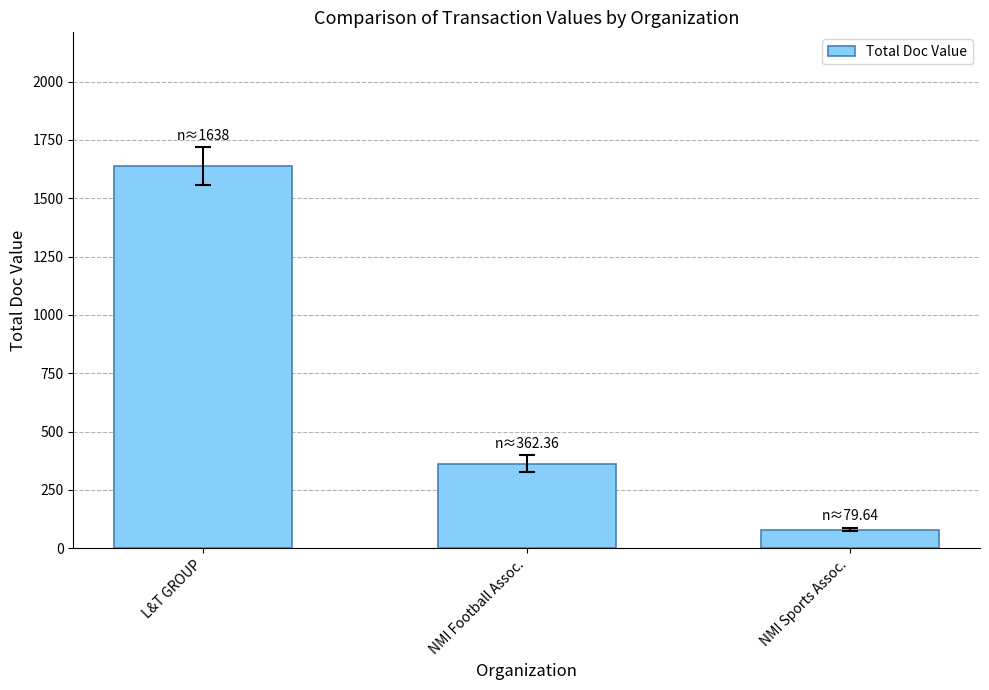

Does the chart contain any negative values?

No